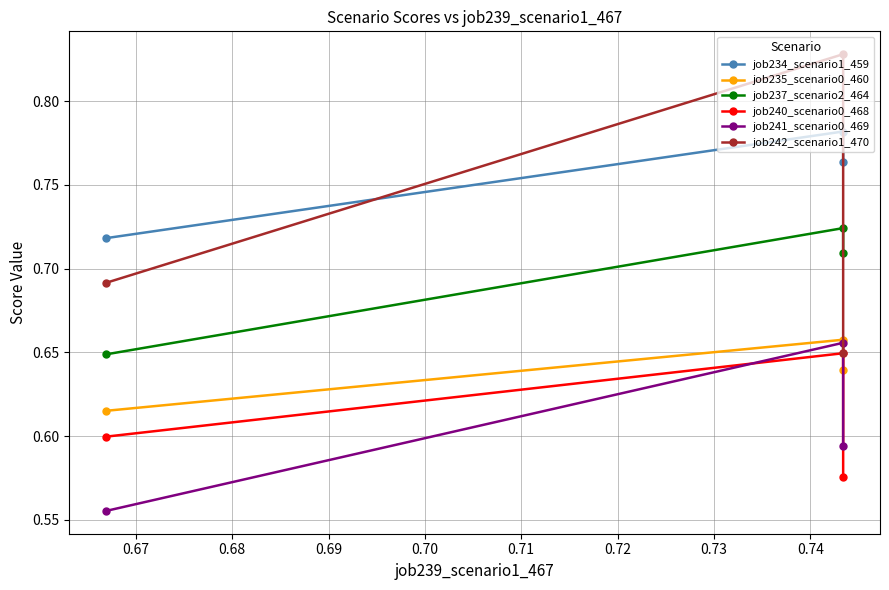

What is the average value of the job235_scenario0_460 series?

0.6